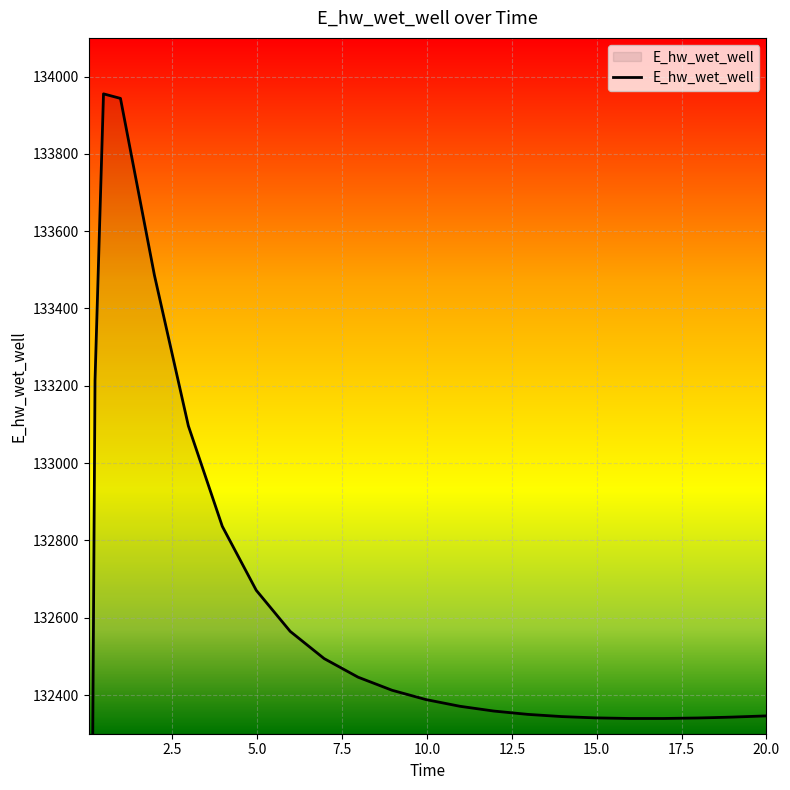

What is the change in value from 0.46875 to 2.96875?

-858.8